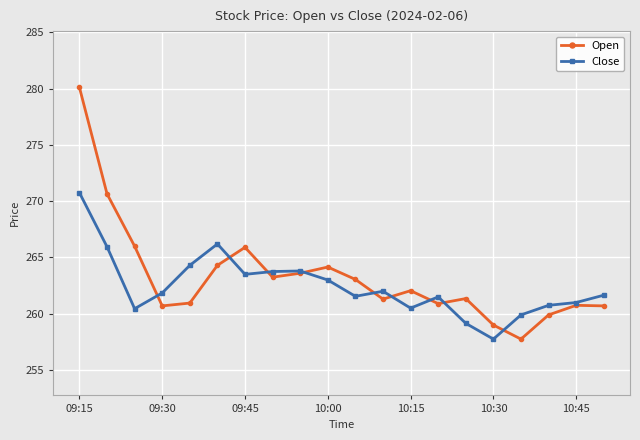

True or false: Open and Close intersect in this chart.

True